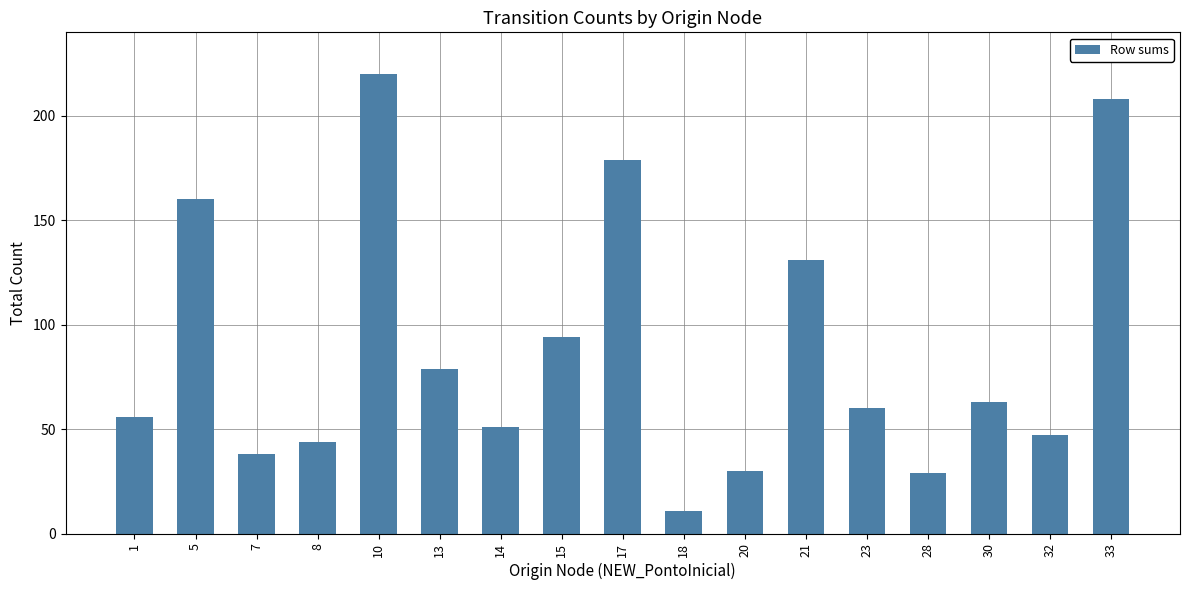

What is the smallest value displayed?

11